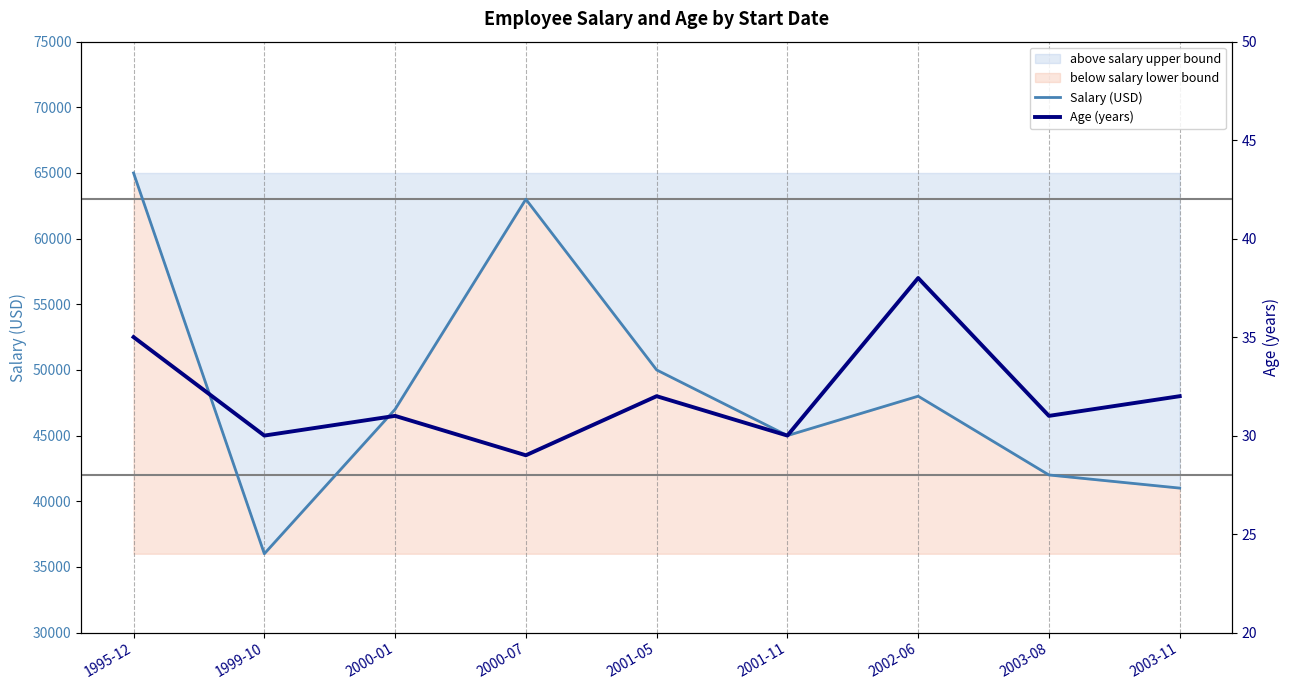

Where does the Salary (USD) series first go above 47000?

1995-12